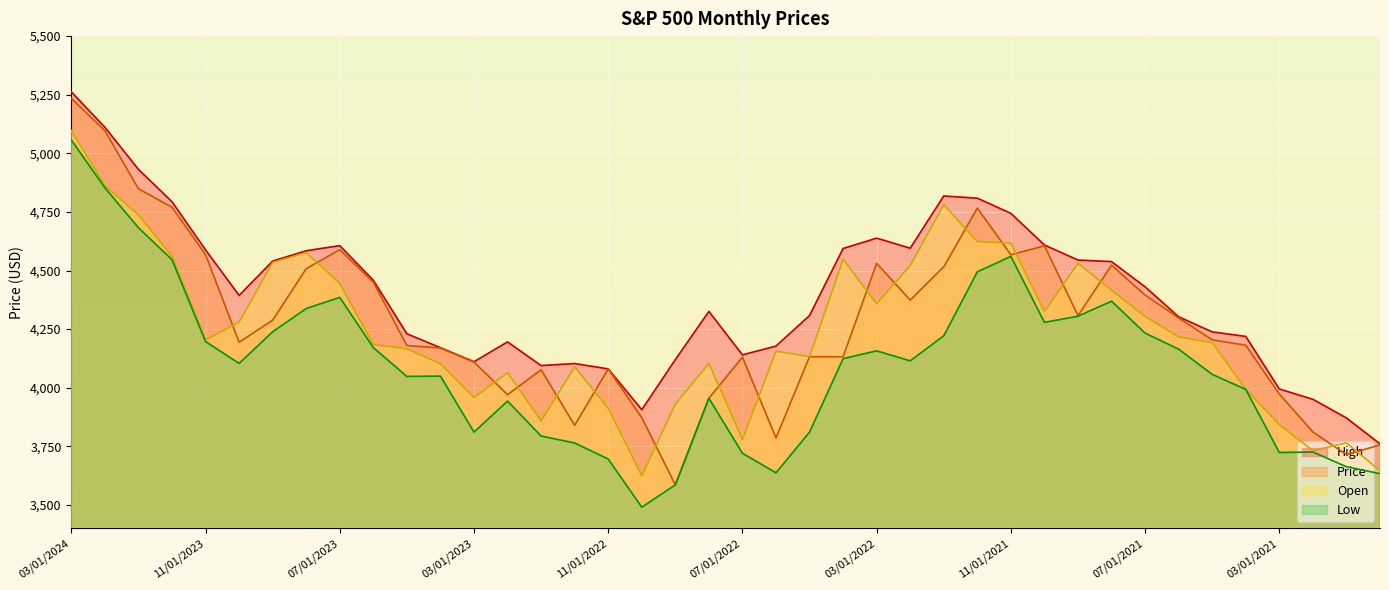

The value of Open at 06/01/2023 is 4183.8. True or false?

True